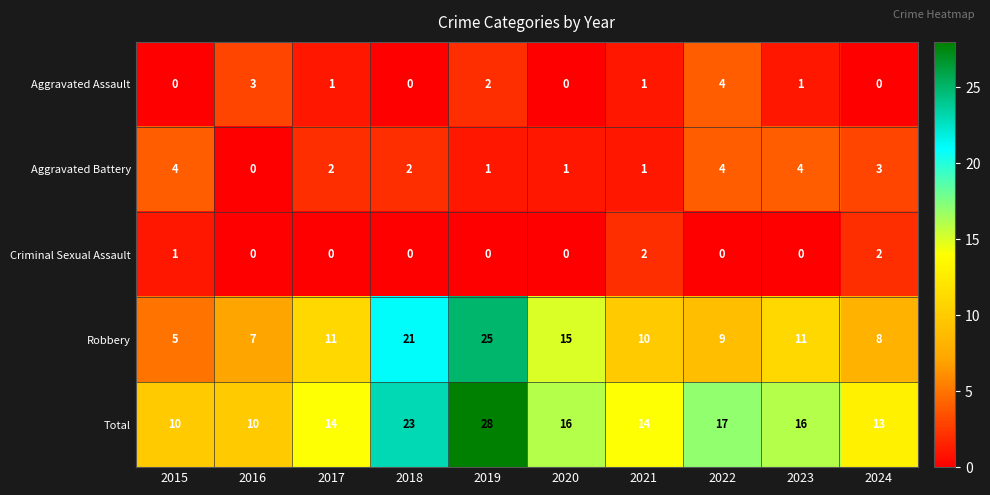

What is the sum of the Aggravated Battery values at 2023 and 2019?

5